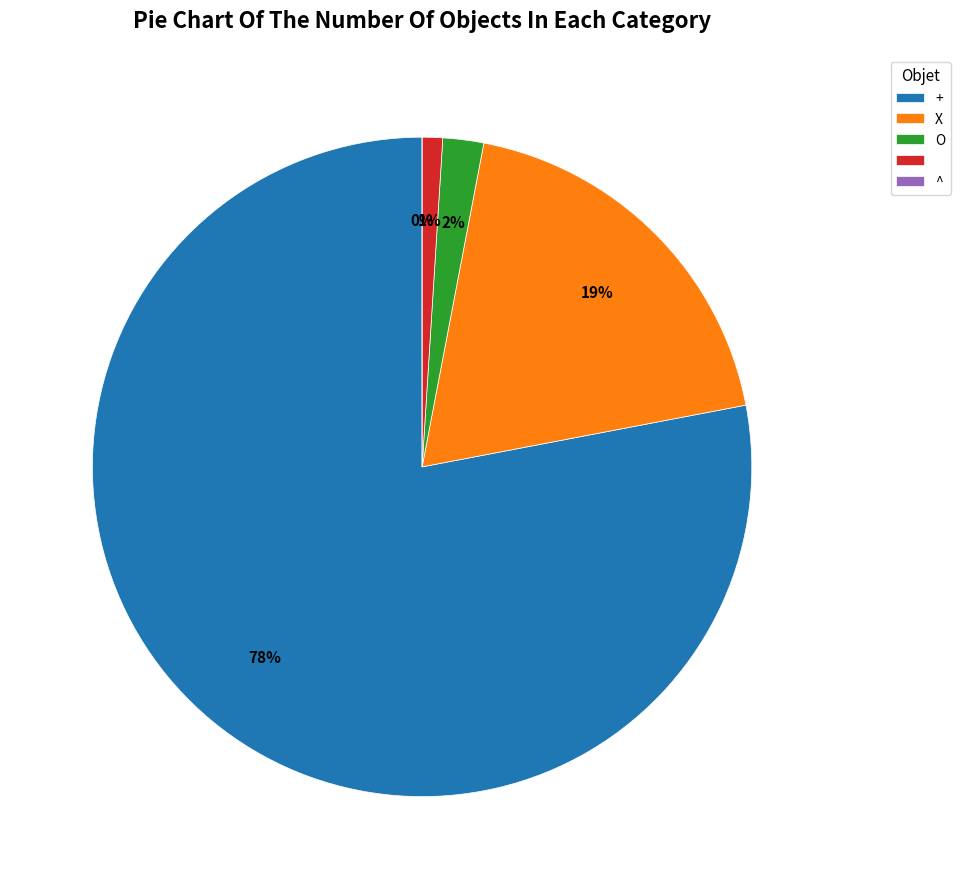

Does any single category account for the majority?

Yes